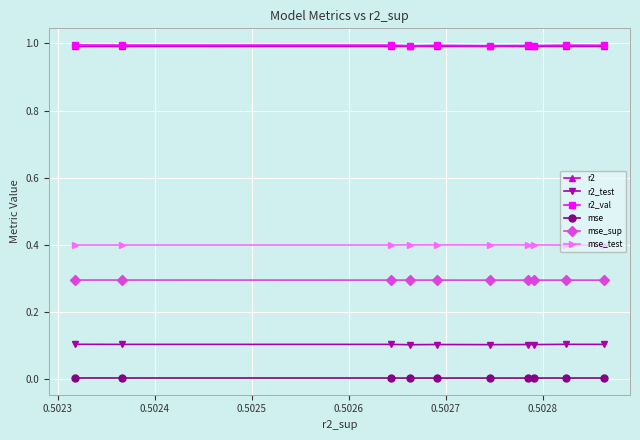

What is the minimum value for mse_test?

0.4